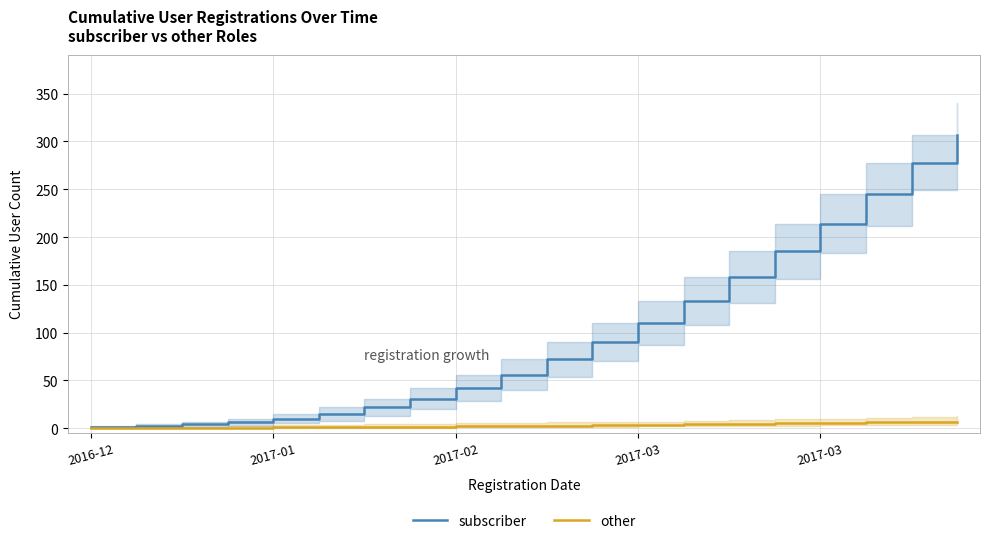

Which series has the largest total across all categories?

subscriber